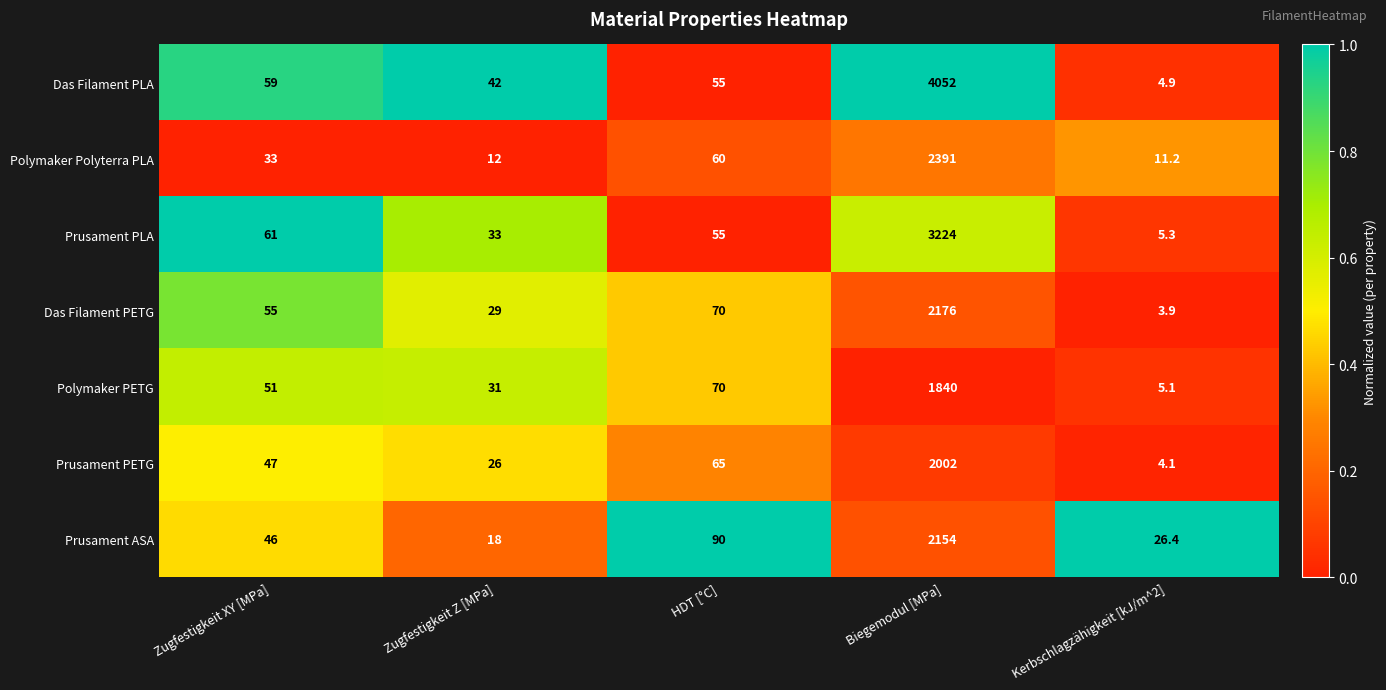

At which category is the sum across all series the highest?

Biegemodul [MPa]